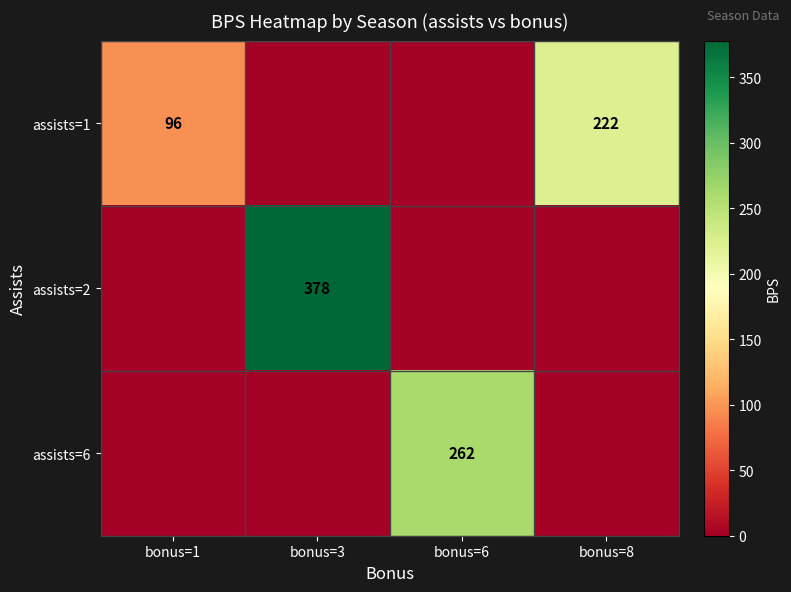

The row_0 series shows 0 at bonus=3. True or false?

True